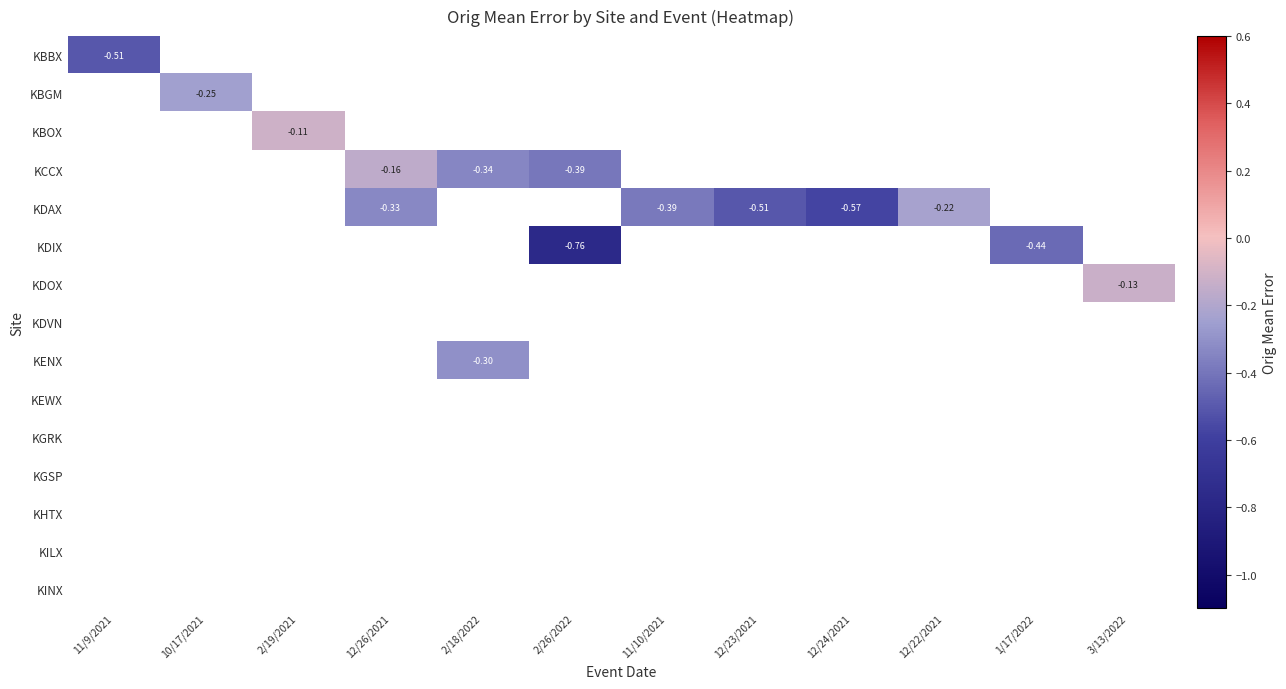

Between 1/17/2022 and 11/10/2021, which is larger?

11/10/2021